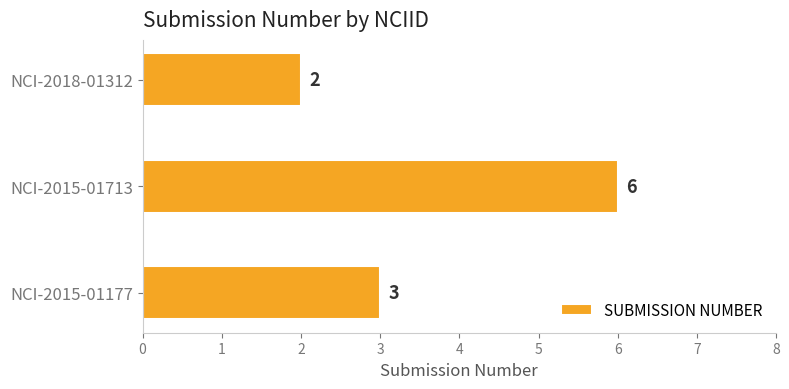

What is the sum of the values at NCI-2015-01177 and NCI-2015-01713?

9